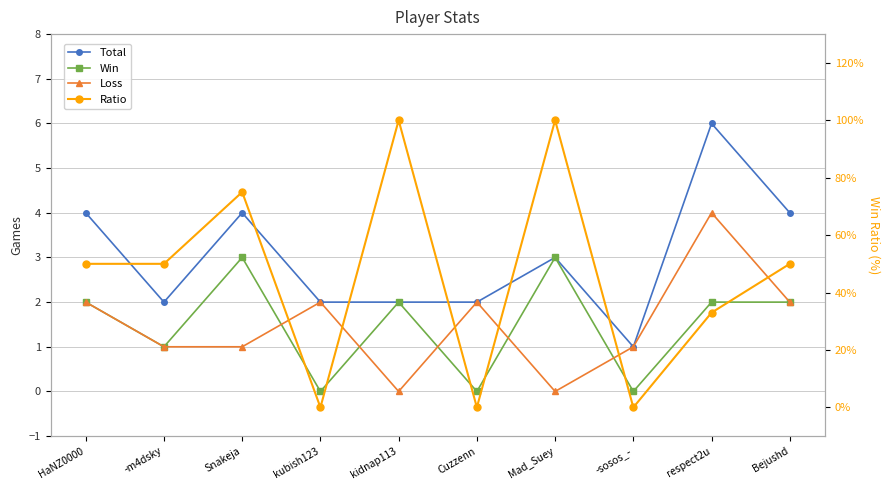

Reading left to right, what are all the values shown in this chart?

Total: 4	2	4	2	2	2	3	1	6	4
Win: 2	1	3	0	2	0	3	0	2	2
Loss: 2	1	1	2	0	2	0	1	4	2
Ratio: 50	50	75	0	100	0	100	0	33	50